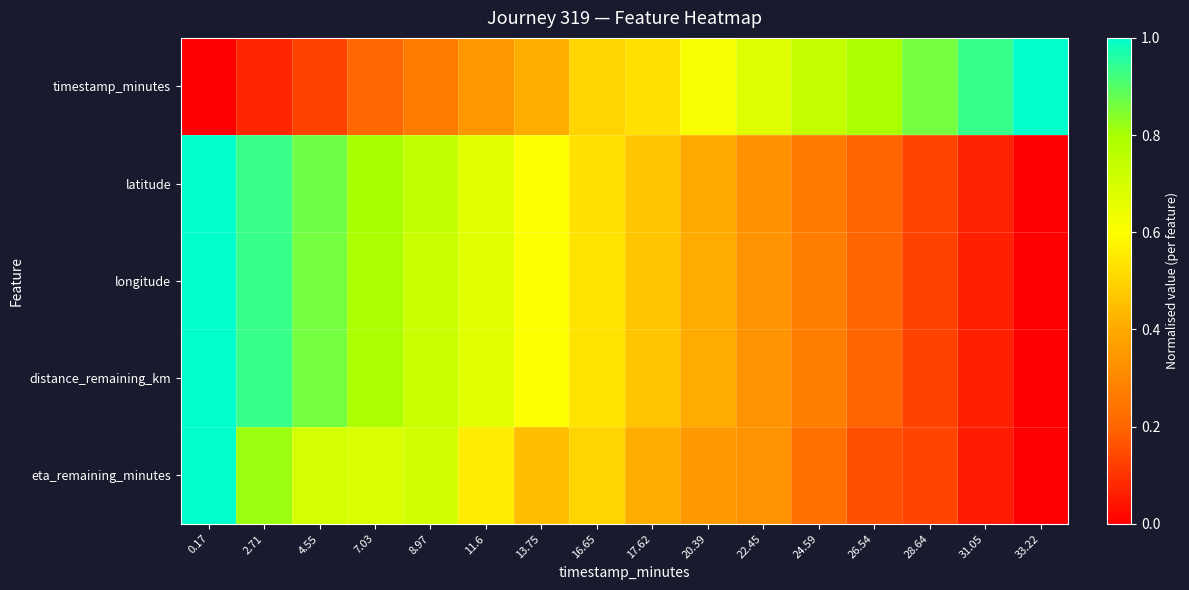

Which series has the widest spread of values?

timestamp_minutes